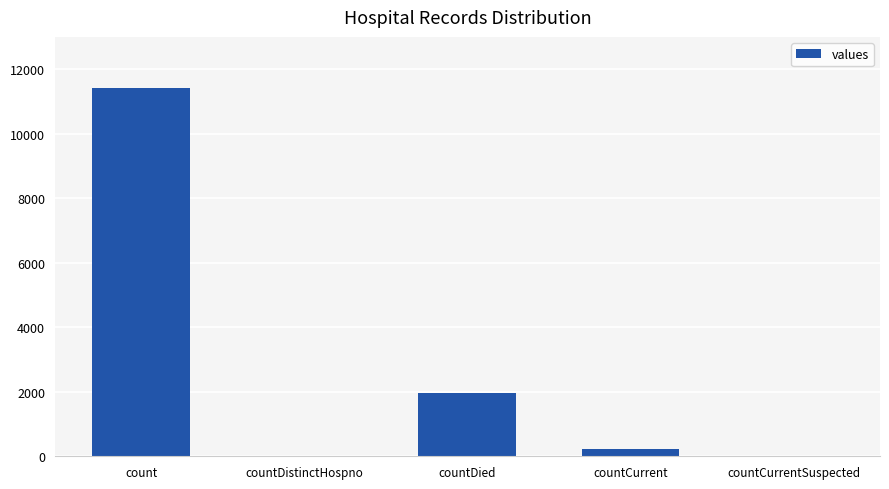

Are the bars horizontal?

No